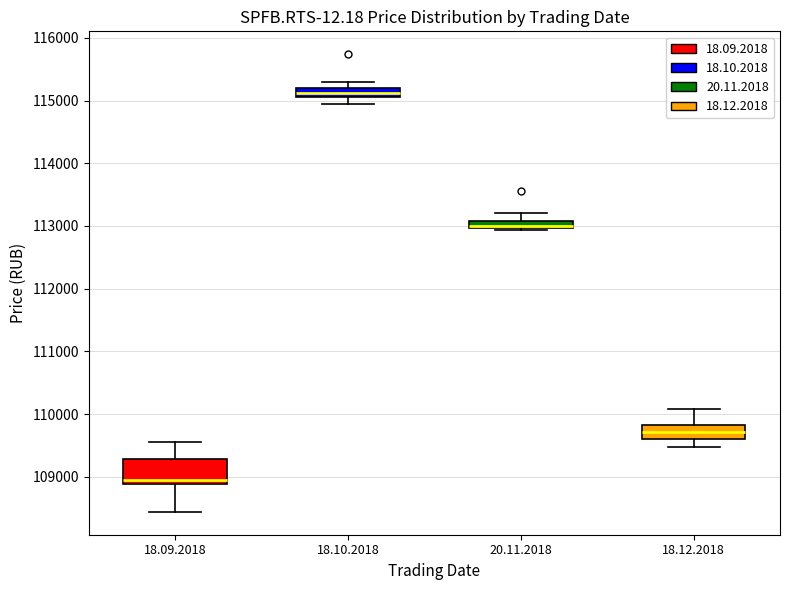

Comparing the boxes themselves (not the whiskers), which one is the tallest?

18.09.2018